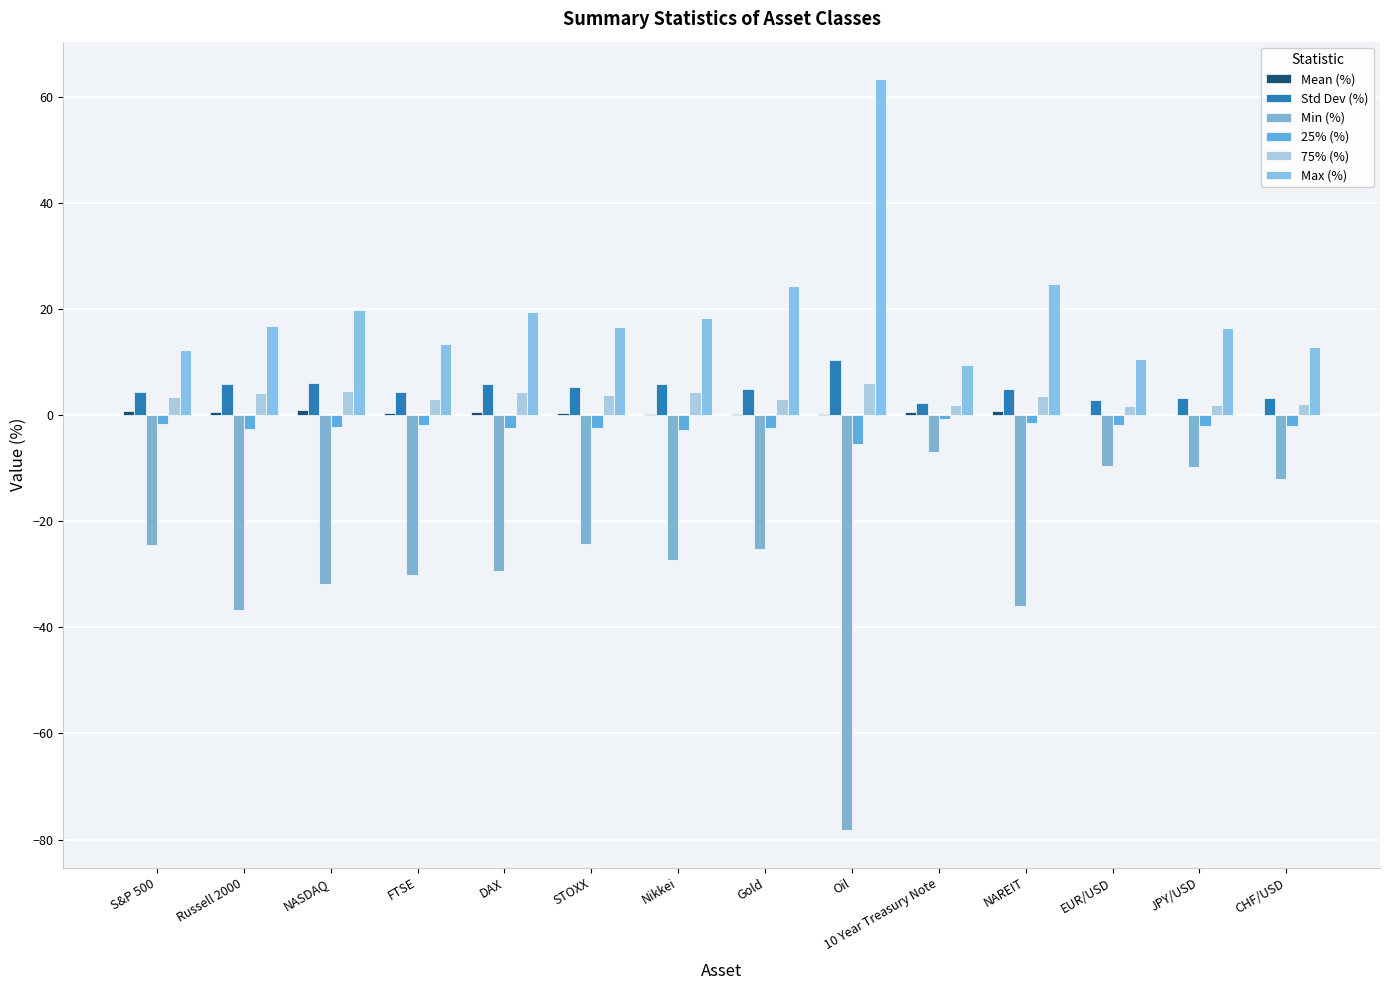

How many data points does each series have?

14